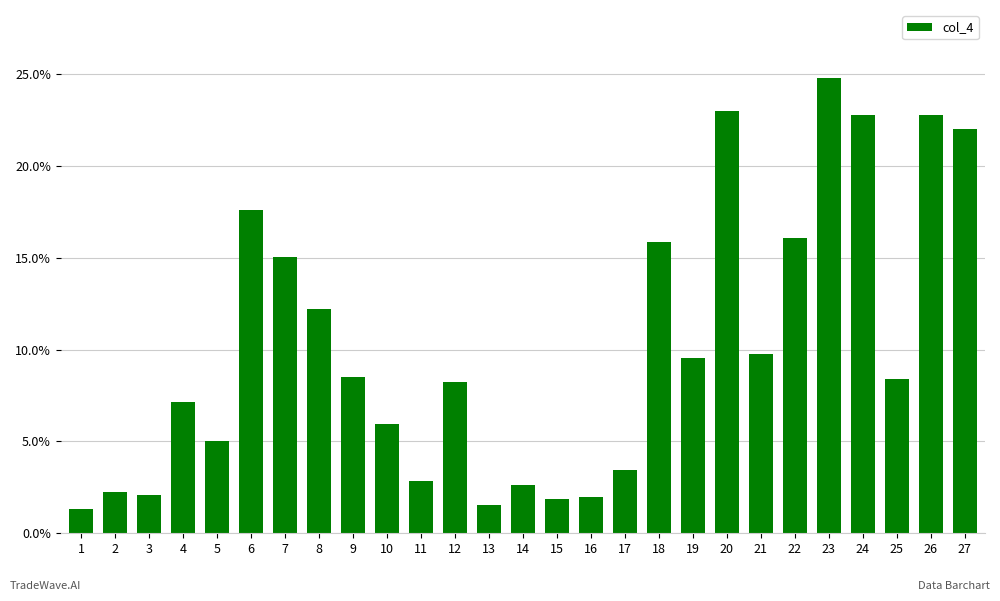

What is the difference between the maximum and minimum values?

23.5